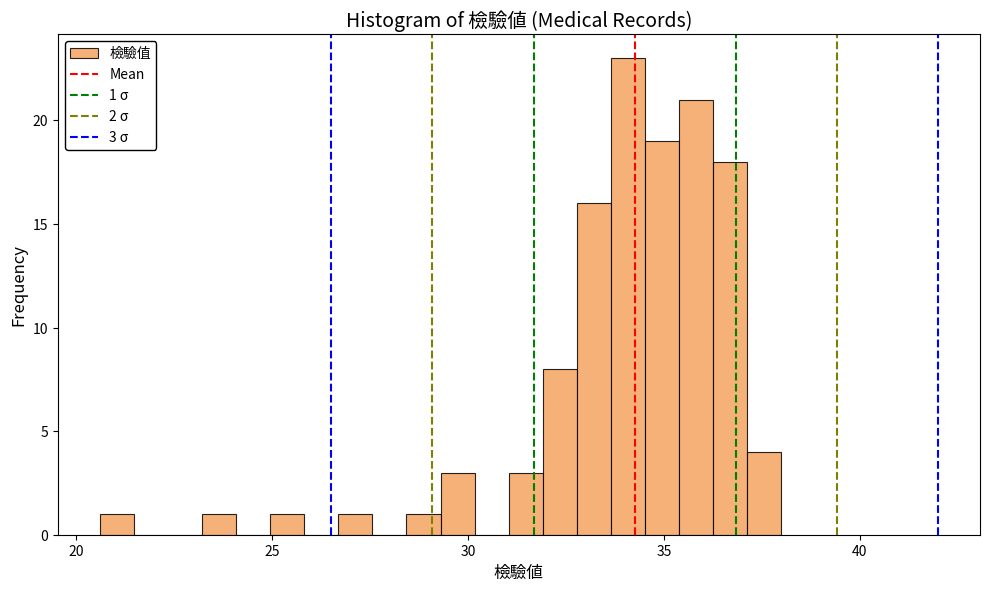

Around what value on the x-axis is the tallest bar? Give the approximate position of its centre, as read against the axis.

34.0